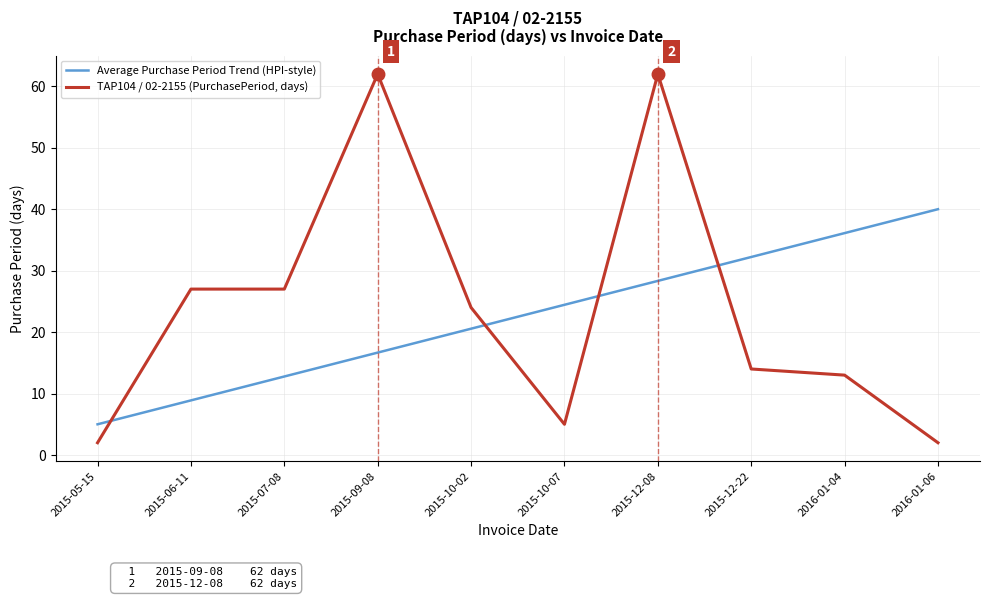

At how many categories does at least one series exceed 49?

2